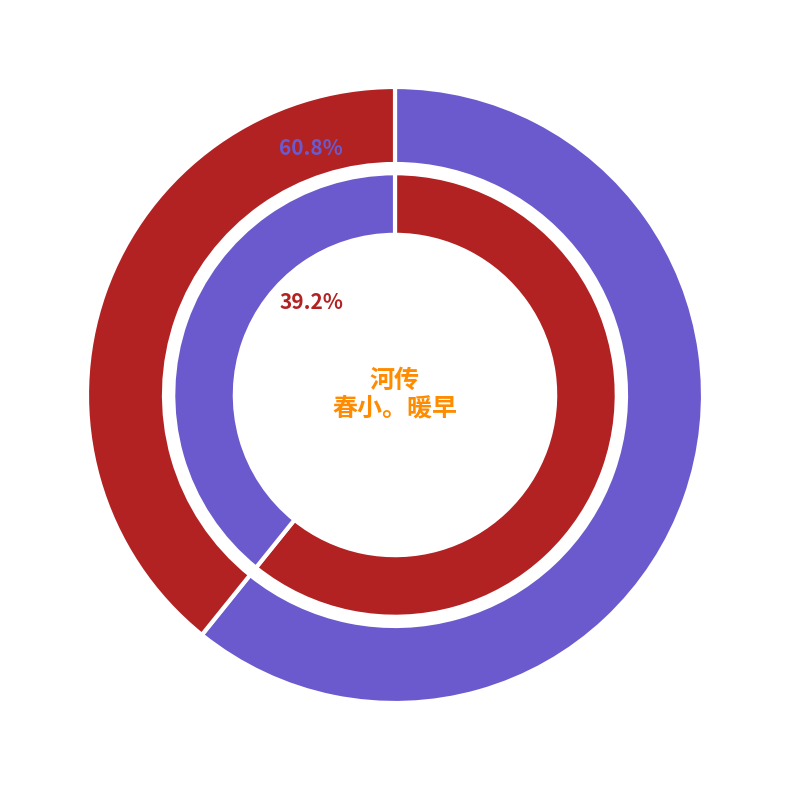

What is the change in value from 河传·春小。暖早 to 闲吟·地宜冬暖早韶华?

-93634